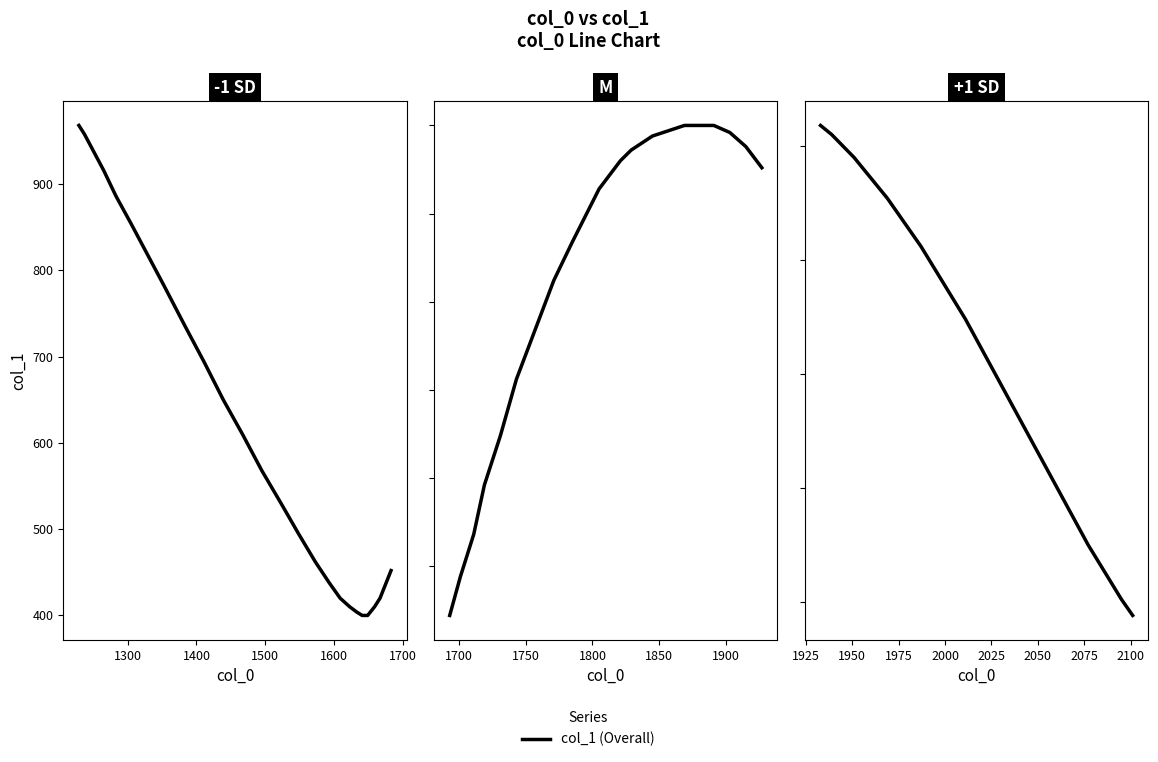

How many data points are less than 530?

14